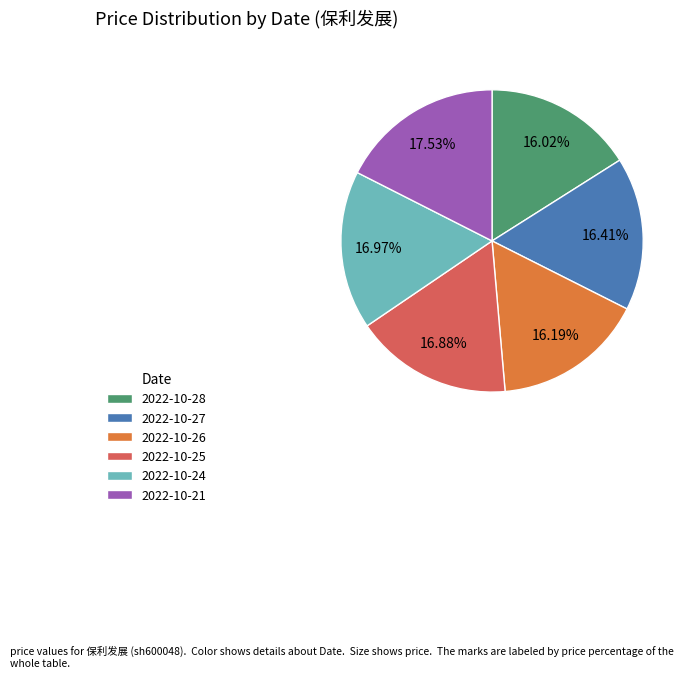

To the nearest percent, what is the difference between the largest and smallest slice percentages?

2%